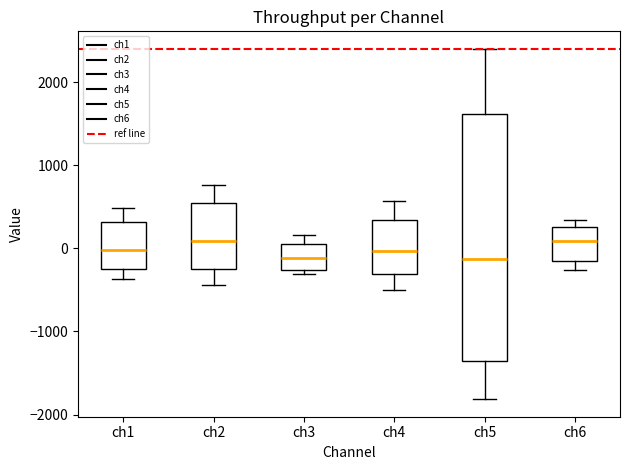

Reading left to right, read every box against the y-axis: the position of its median line, the range the box covers, and the ends of its whiskers. The values are not printed on the chart, so give them approximately, as read against the axis.

ch1: median 0, box -300 to 300, whiskers -400 to 500
ch2: median 100, box -300 to 500, whiskers -400 to 800
ch3: median -100, box -300 to 100, whiskers -300 (just below the box's lower edge) to 200
ch4: median 0, box -300 to 300, whiskers -500 to 600
ch5: median -100, box -1400 to 1600, whiskers -1800 to 2400
ch6: median 100, box -200 to 300, whiskers -300 to 300 (just above the box's upper edge)